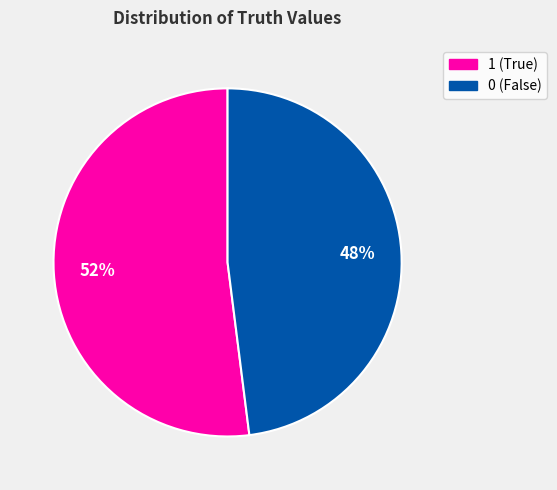

How many slices are in this pie chart?

2